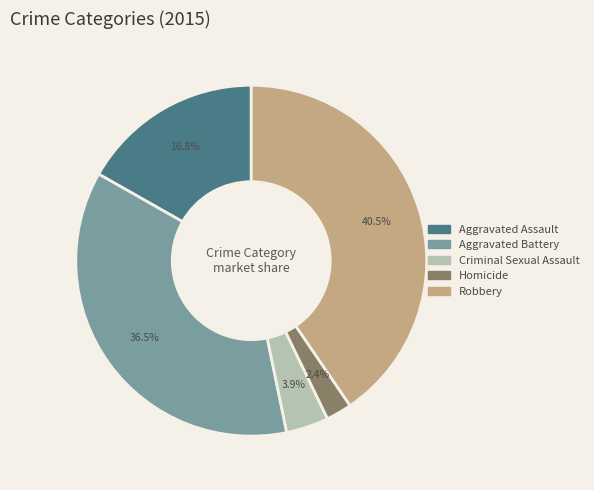

What is the largest slice in the pie chart?

Robbery